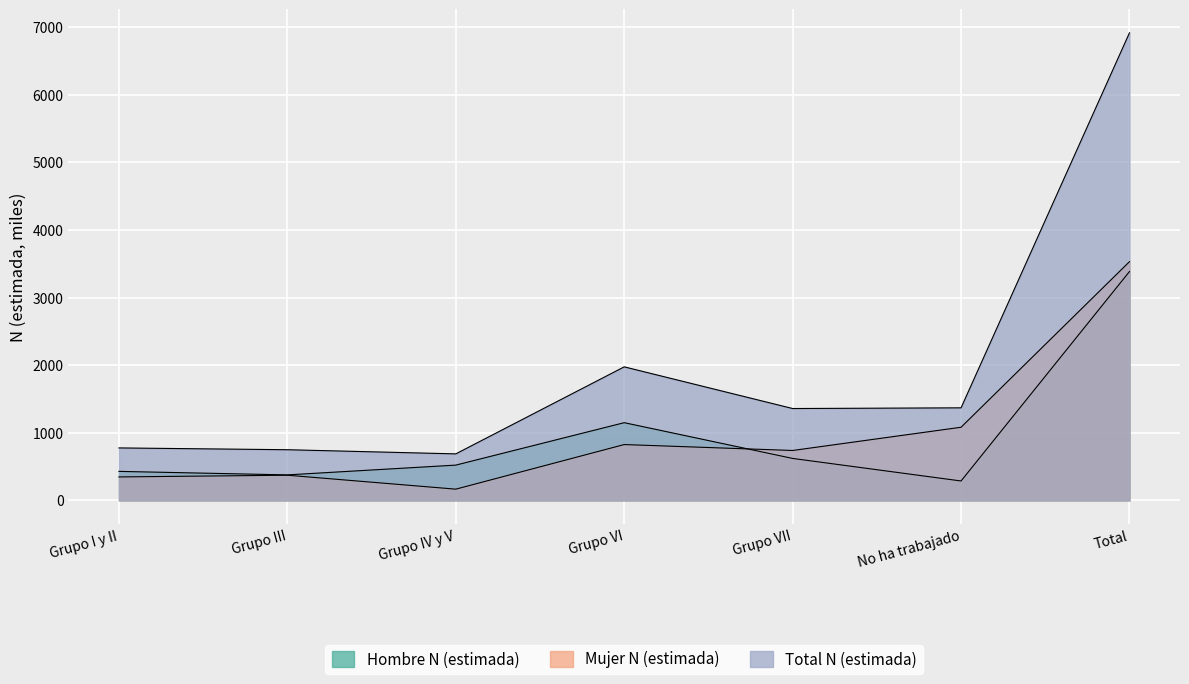

Reading left to right, what are all the values shown in this chart?

Hombre N (estimada): Grupo I y II=429.1	Grupo III=377.2	Grupo IV y V=521.9	Grupo VI=1149.6	Grupo VII=620.7	No ha trabajado=287.1	Total=3385.7
Mujer N (estimada): Grupo I y II=347.1	Grupo III=372.3	Grupo IV y V=166.1	Grupo VI=825.9	Grupo VII=738.2	No ha trabajado=1082.0	Total=3531.6
Total N (estimada): Grupo I y II=776.1	Grupo III=749.5	Grupo IV y V=688.0	Grupo VI=1975.5	Grupo VII=1359.0	No ha trabajado=1369.2	Total=6917.3